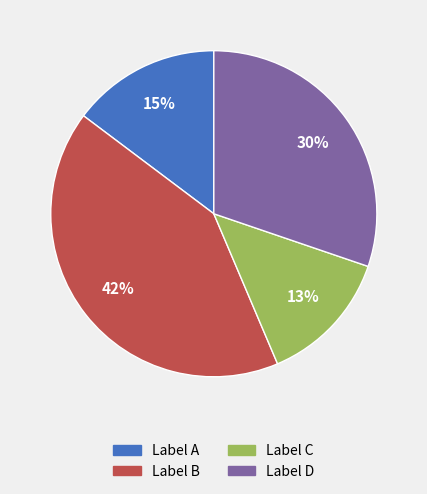

To the nearest percent, what is the average slice percentage?

25%